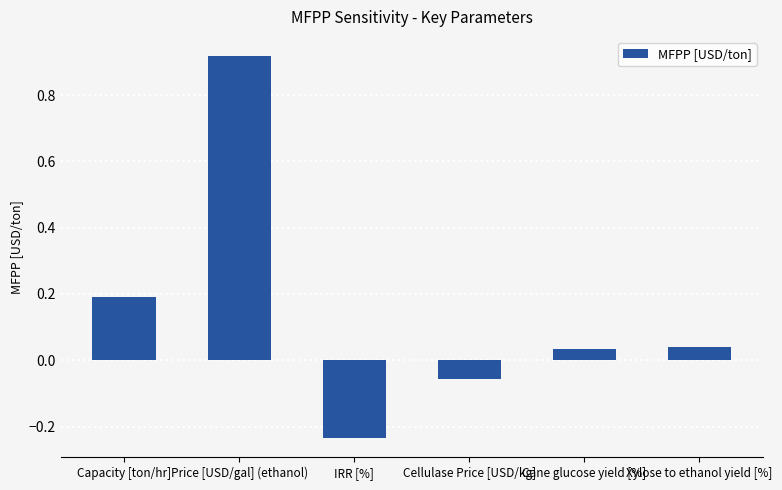

How many values exceed 0?

4